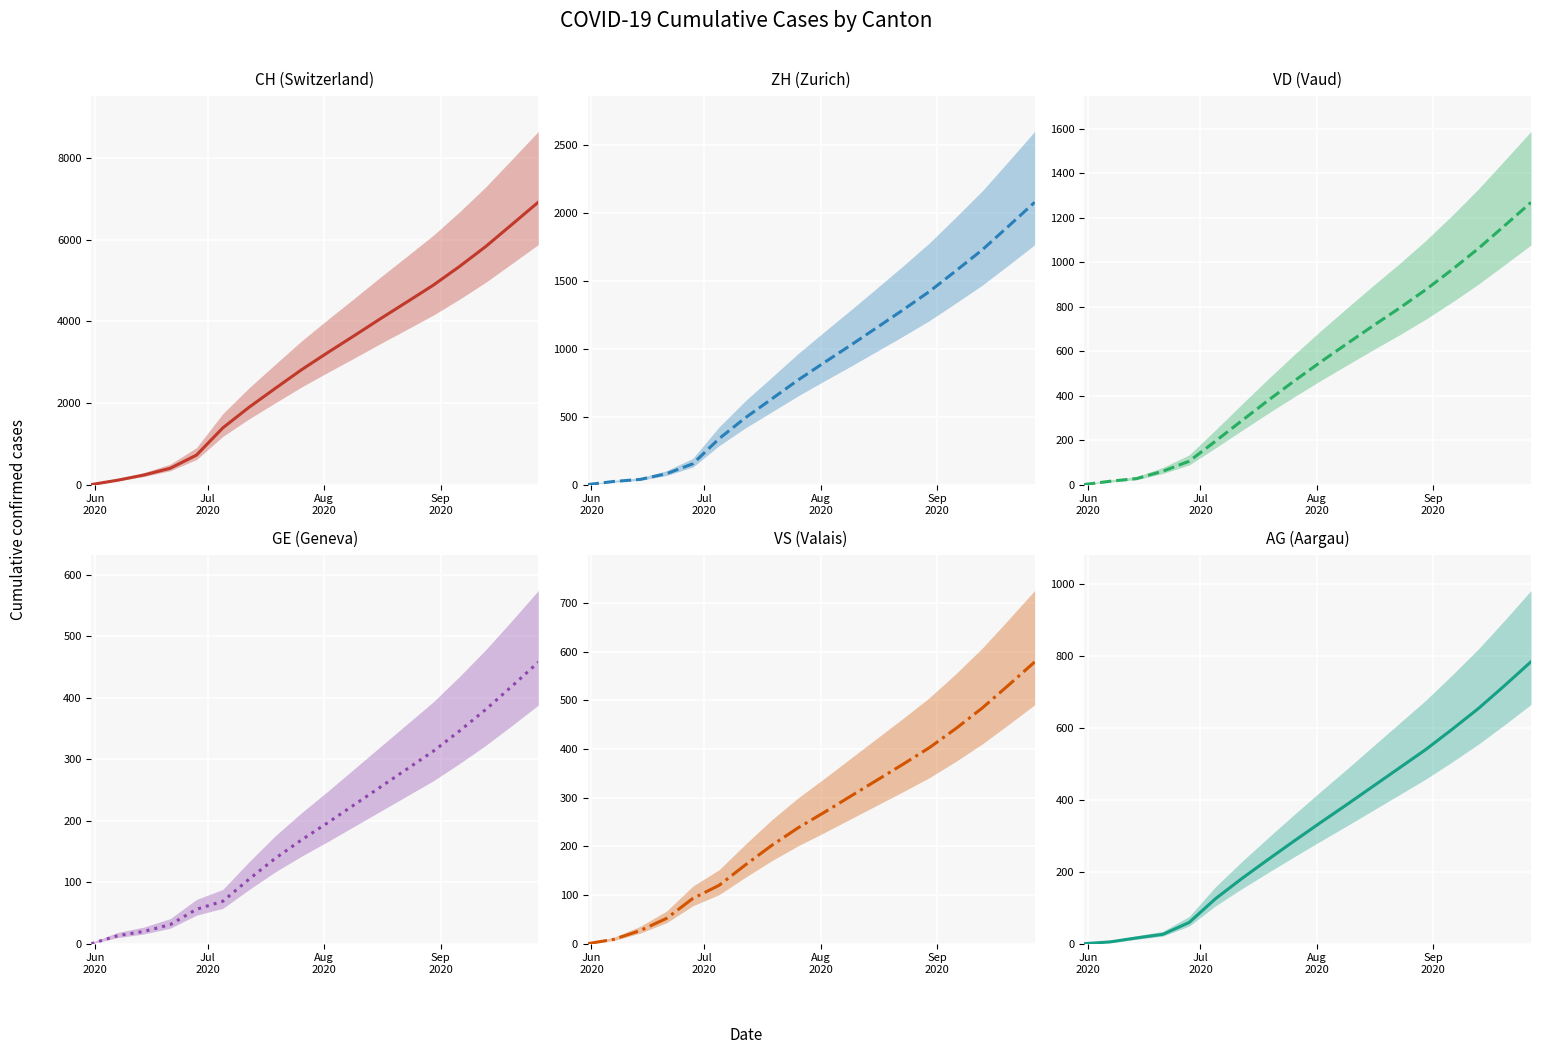

True or false: CH and GE cross at least once.

False